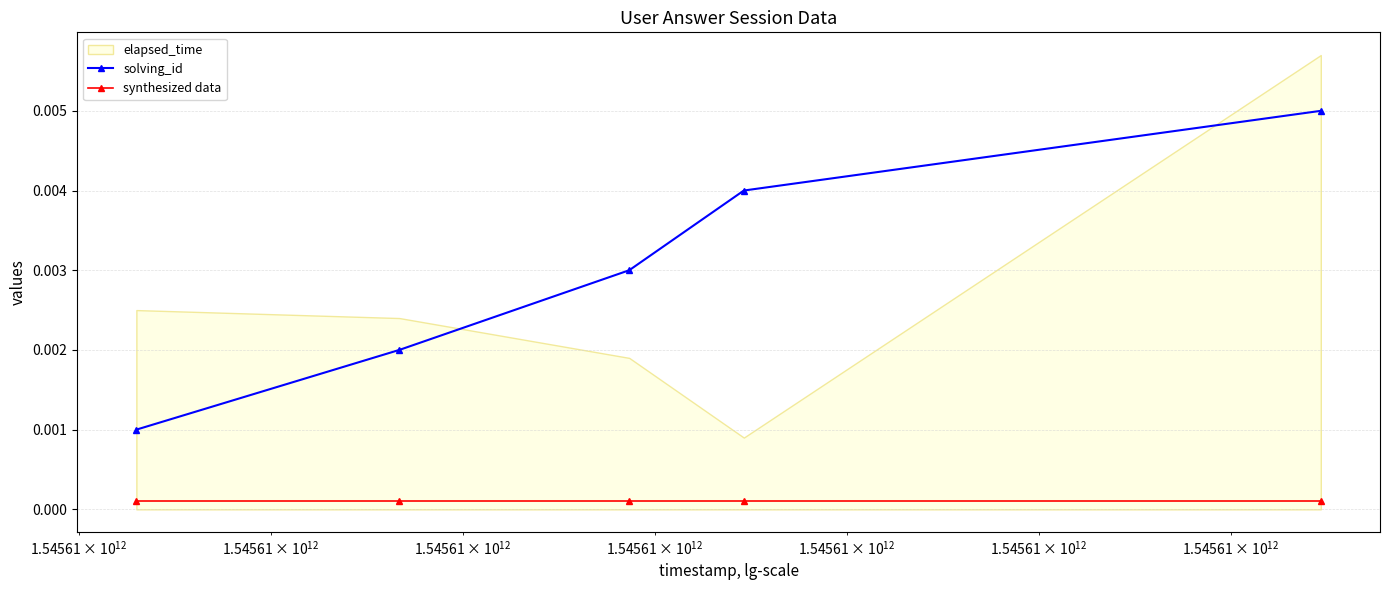

True or false: solving_id and synthesized data intersect in this chart.

False